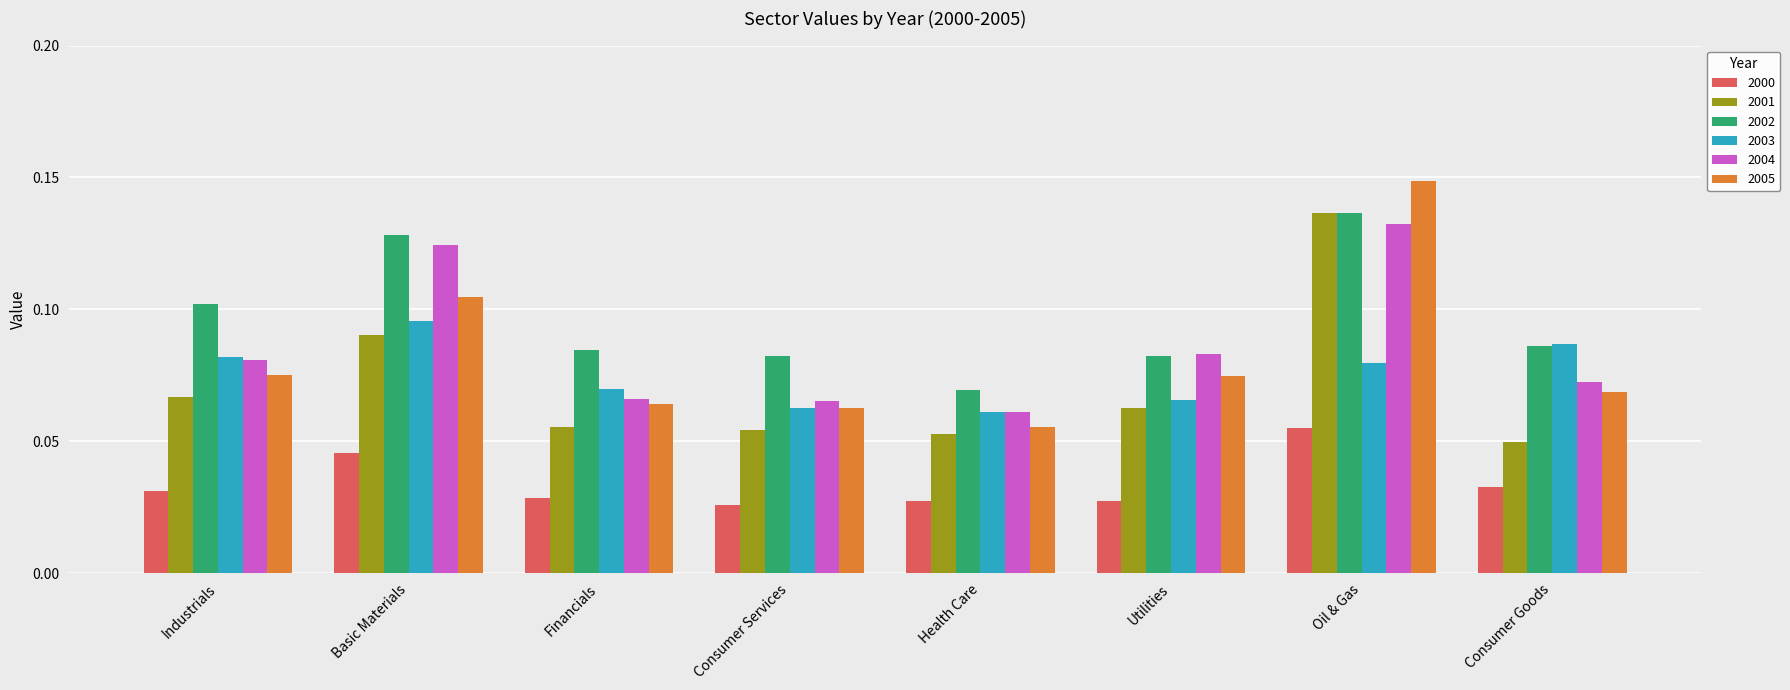

At which category is the sum across all series the highest?

Oil & Gas